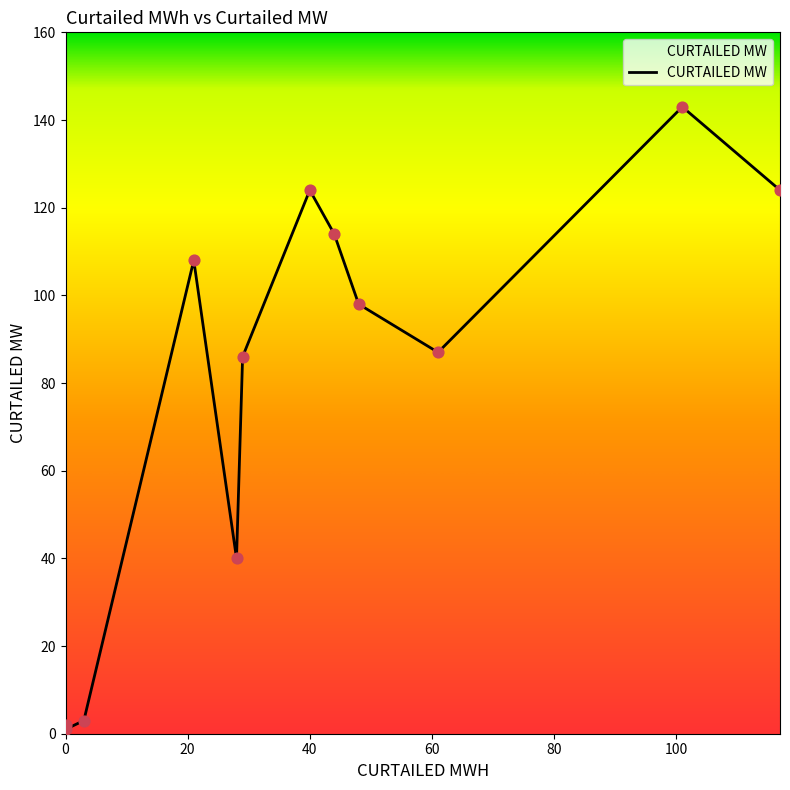

Which has a higher value, 29 or 117?

117